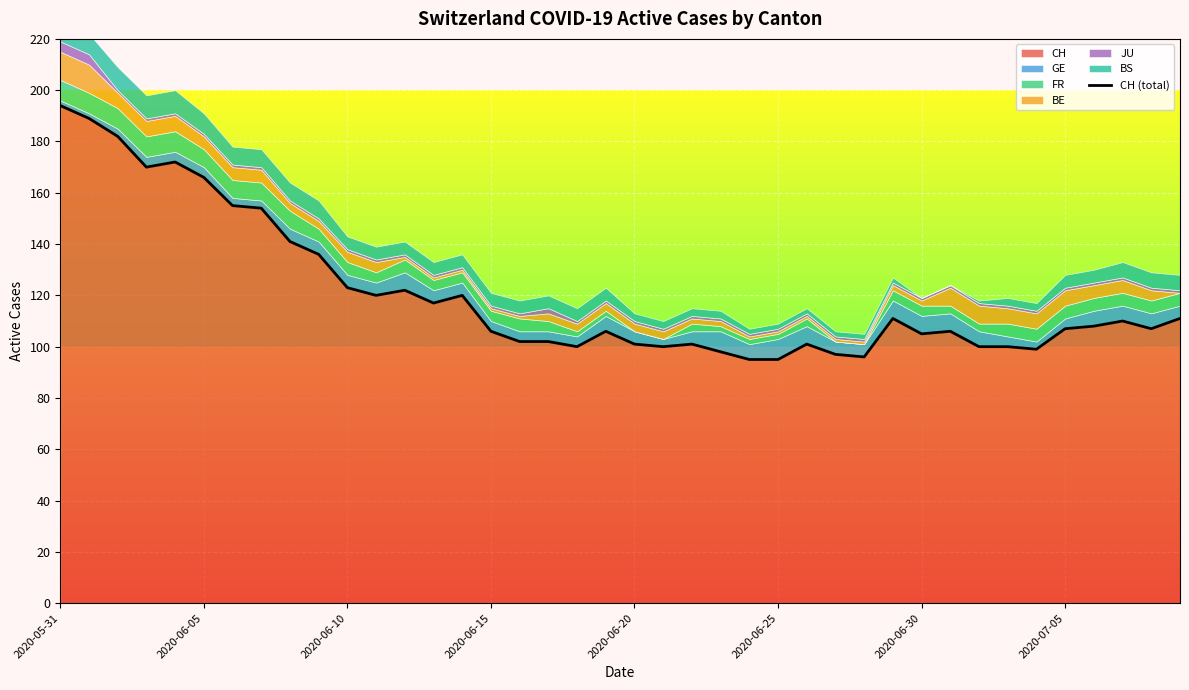

Does the chart display data point markers on the line(s)?

No